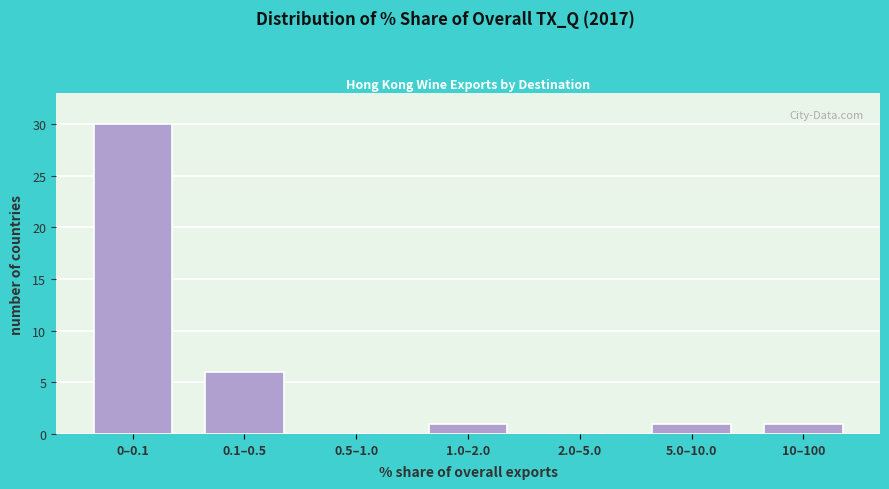

Reading left to right, what are all the values shown in this chart?

0–0.1=30	0.1–0.5=6	0.5–1.0=0	1.0–2.0=1	2.0–5.0=0	5.0–10.0=1	10–100=1